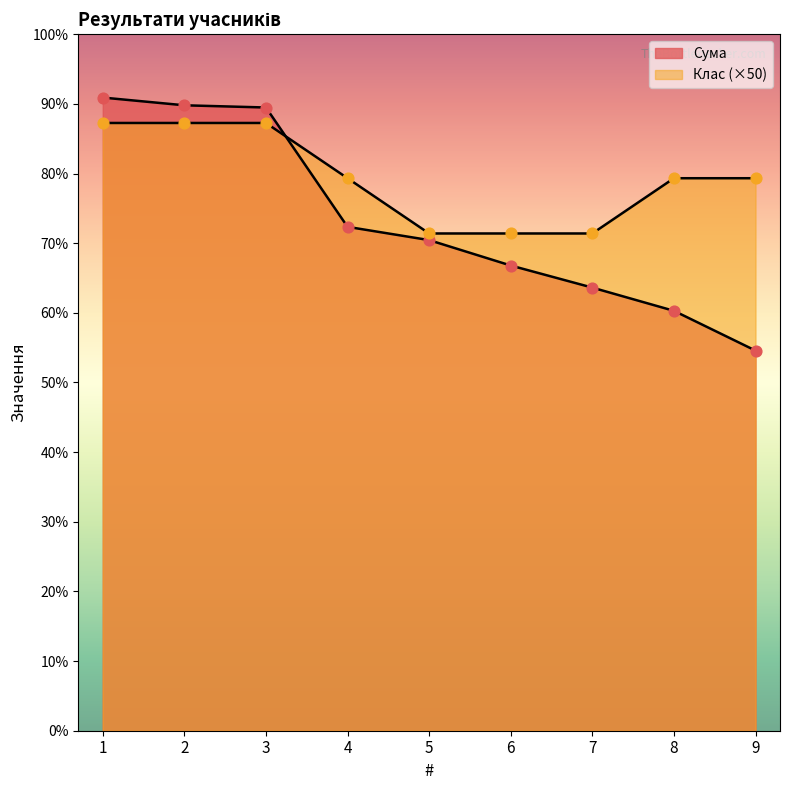

What is the total value across all series at 1?

1123